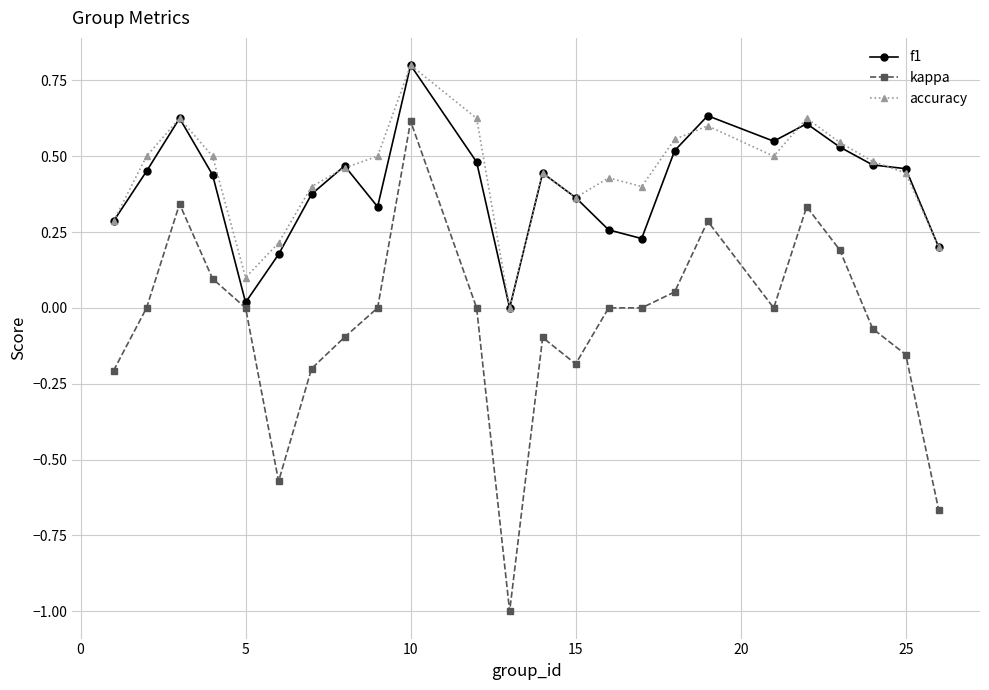

What is the highest value of the accuracy series?

0.8